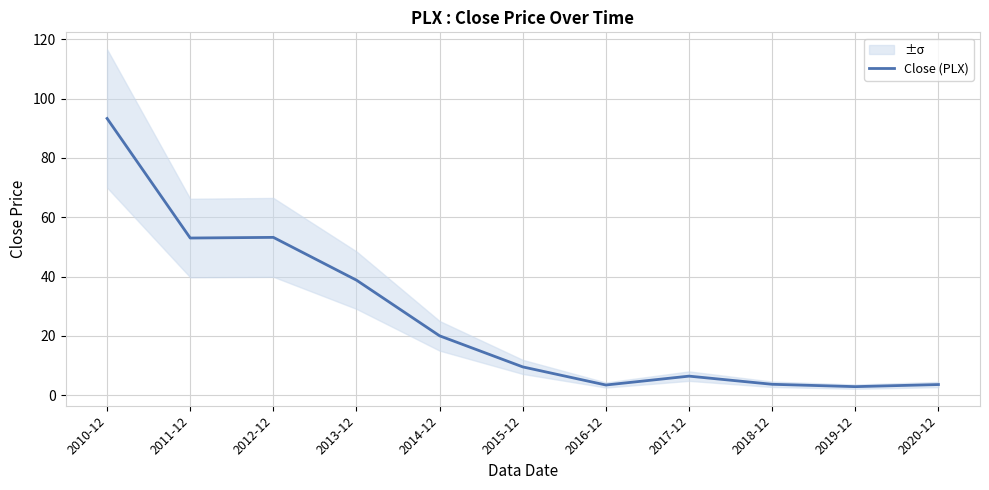

Is it true that the value at 2015-12 is 9.5?

True